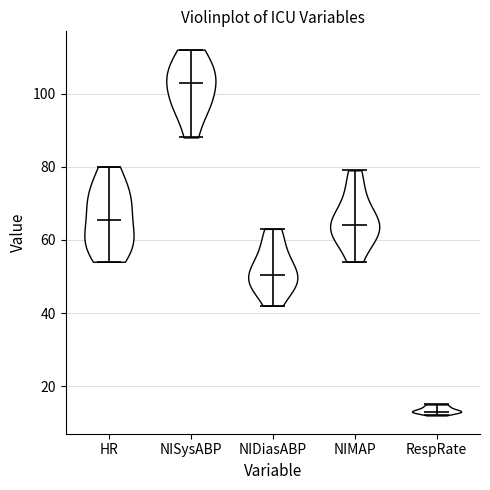

Reading left to right, read every violin against the y-axis: where its median line is, and the lowest and highest points it reaches. The values are not printed on the chart, so give them approximately, as read against the axis.

HR: median line 66, lowest point 54, highest point 80
NISysABP: median line 104, lowest point 88, highest point 112
NIDiasABP: median line 50, lowest point 42, highest point 64
NIMAP: median line 64, lowest point 54, highest point 80
RespRate: median line 14, lowest point 12, highest point 16